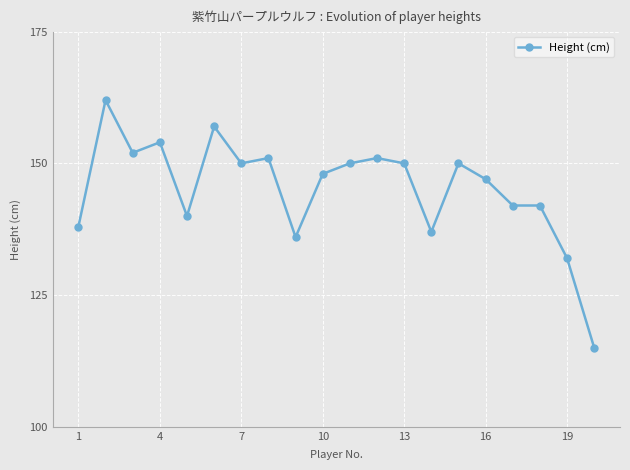

What is the difference between the maximum and minimum values?

47